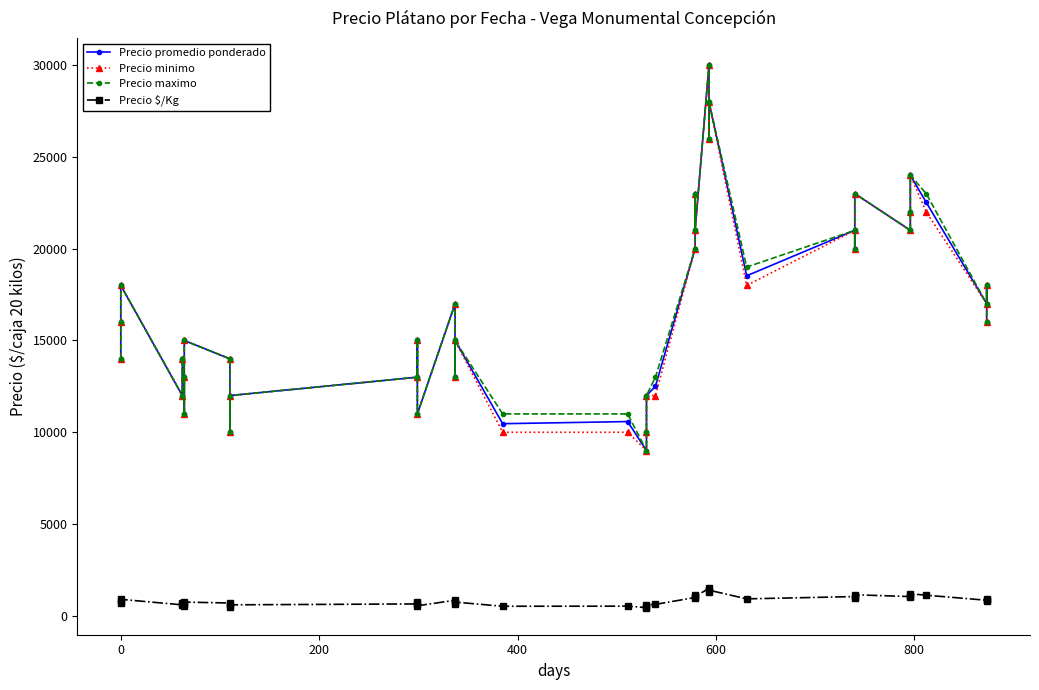

Which series has the widest spread of values?

Precio promedio ponderado